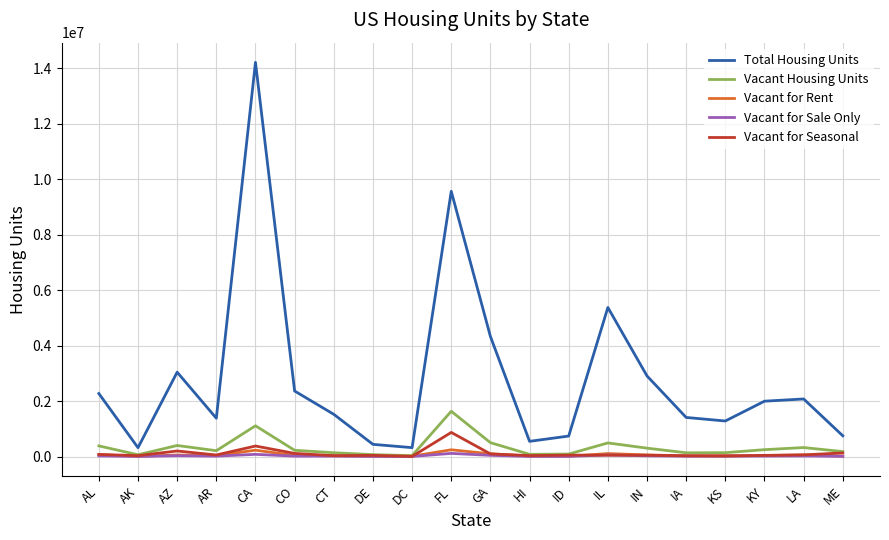

What is the difference between the maximum and minimum values in the Vacant for Sale Only series?

110310